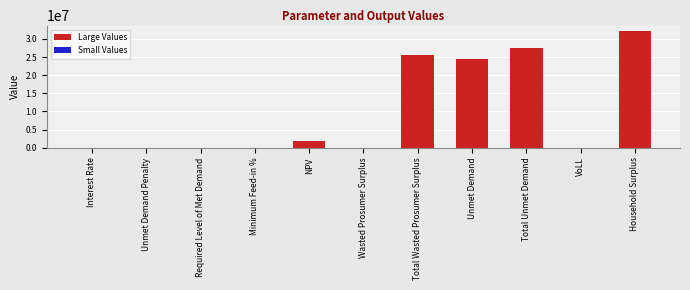

Are the bars horizontal?

No